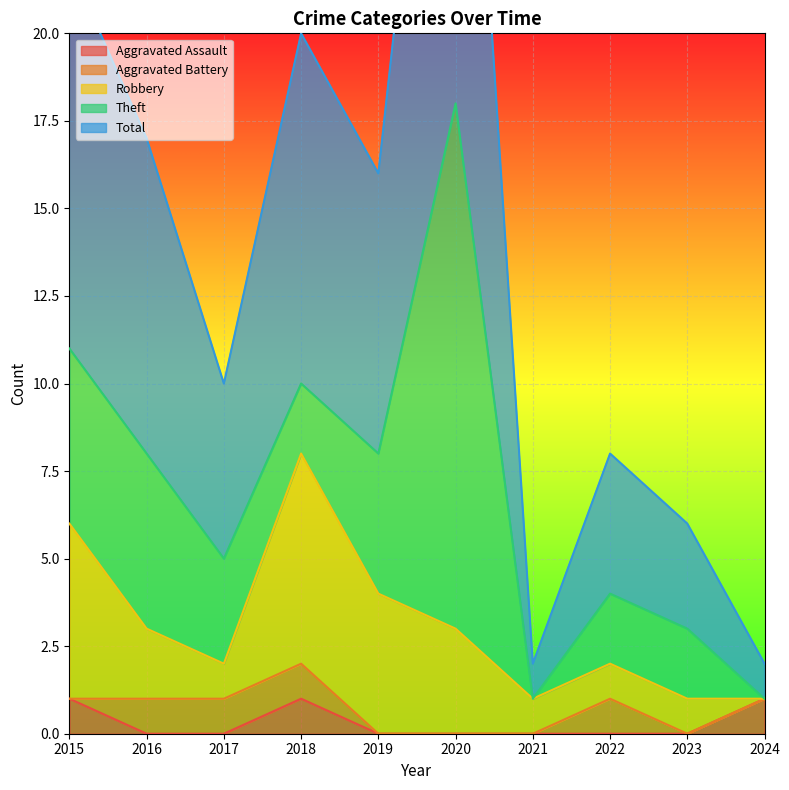

What is the value of the Aggravated Battery point at the 4th from the left?

1